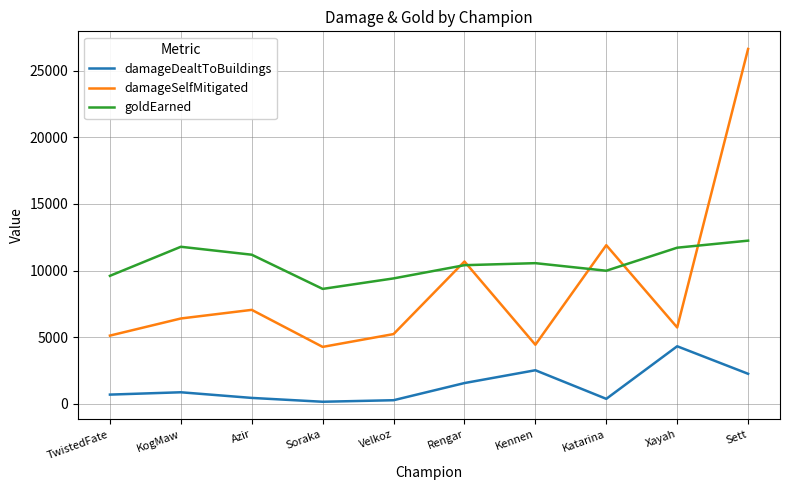

Which series has the largest total across all categories?

goldEarned